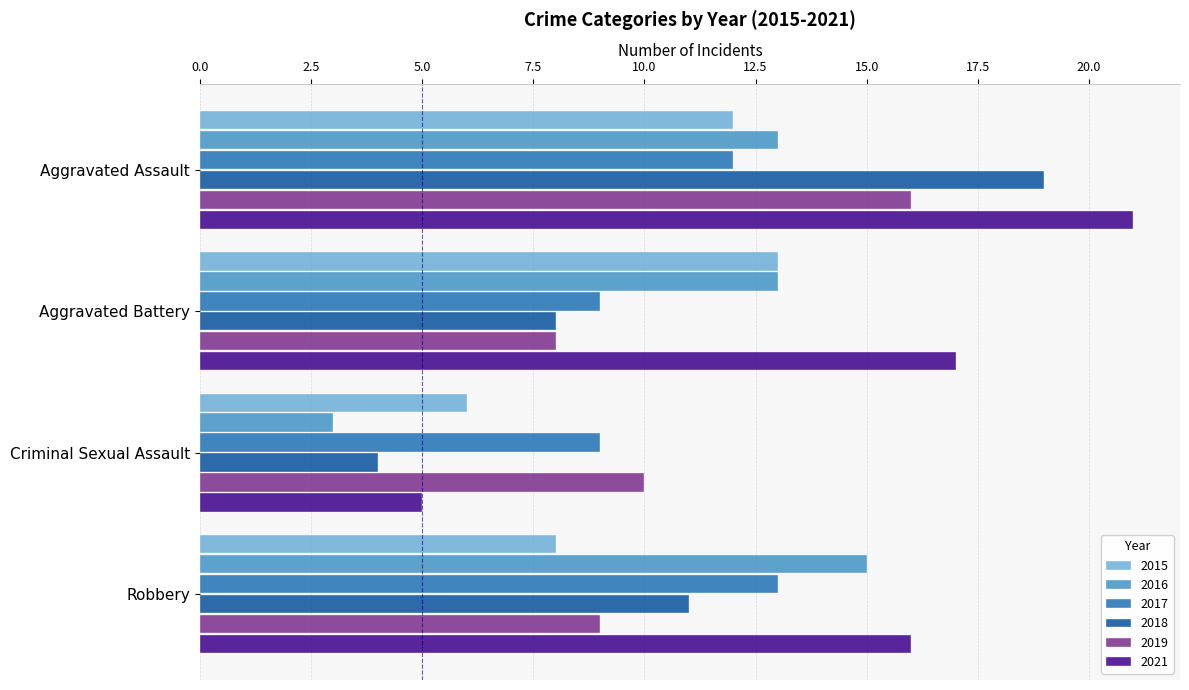

What is the difference between the second highest and minimum values in the 2015 series?

6